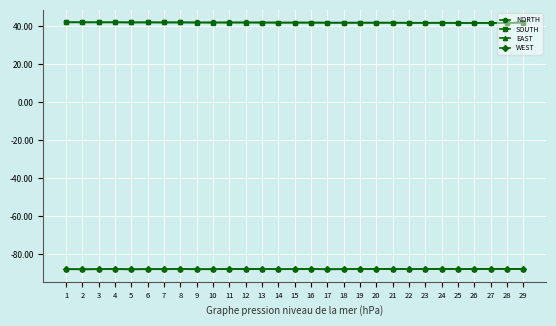

What is the value of the NORTH point at the 29th from the left?

41.9